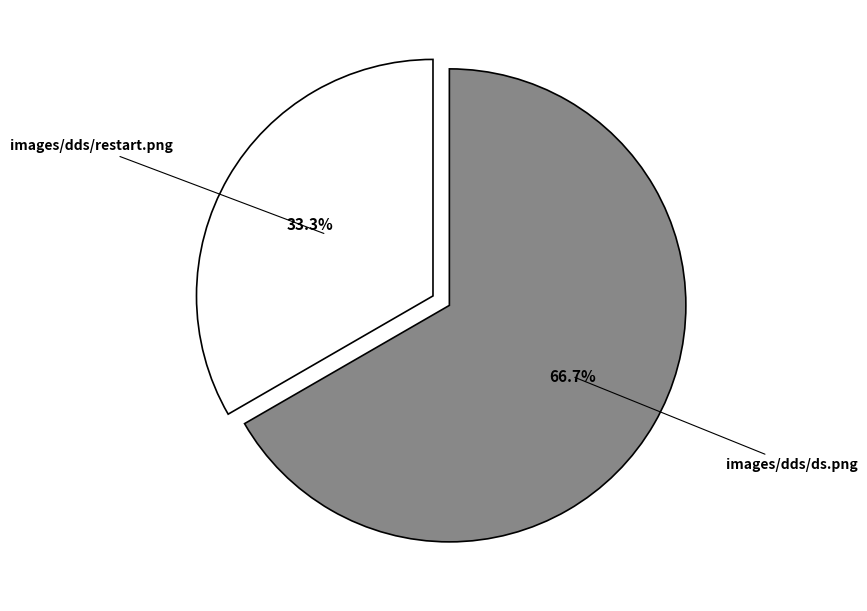

What percentage is the images/dds/restart.png slice, to the nearest percent?

33%